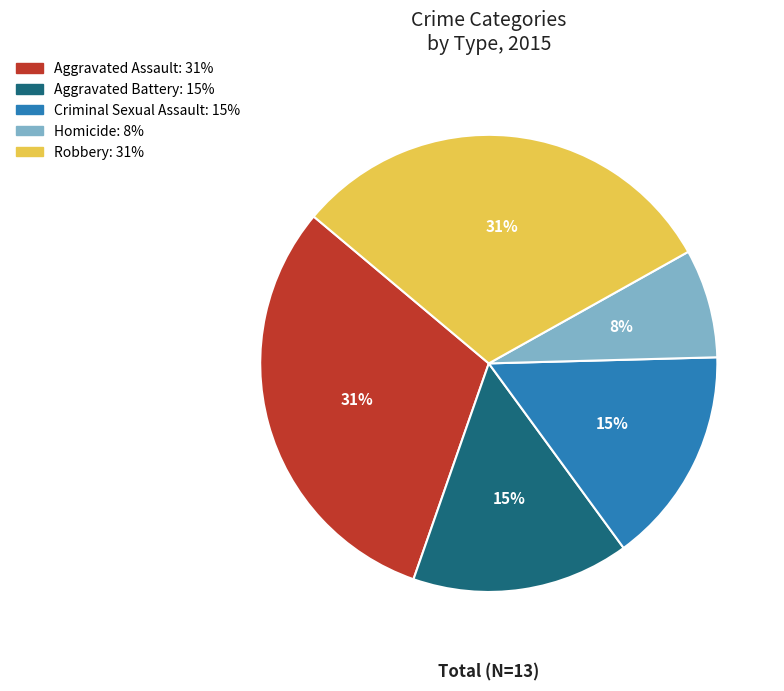

To the nearest percent, what is the combined percentage of Aggravated Assault and Aggravated Battery?

46%